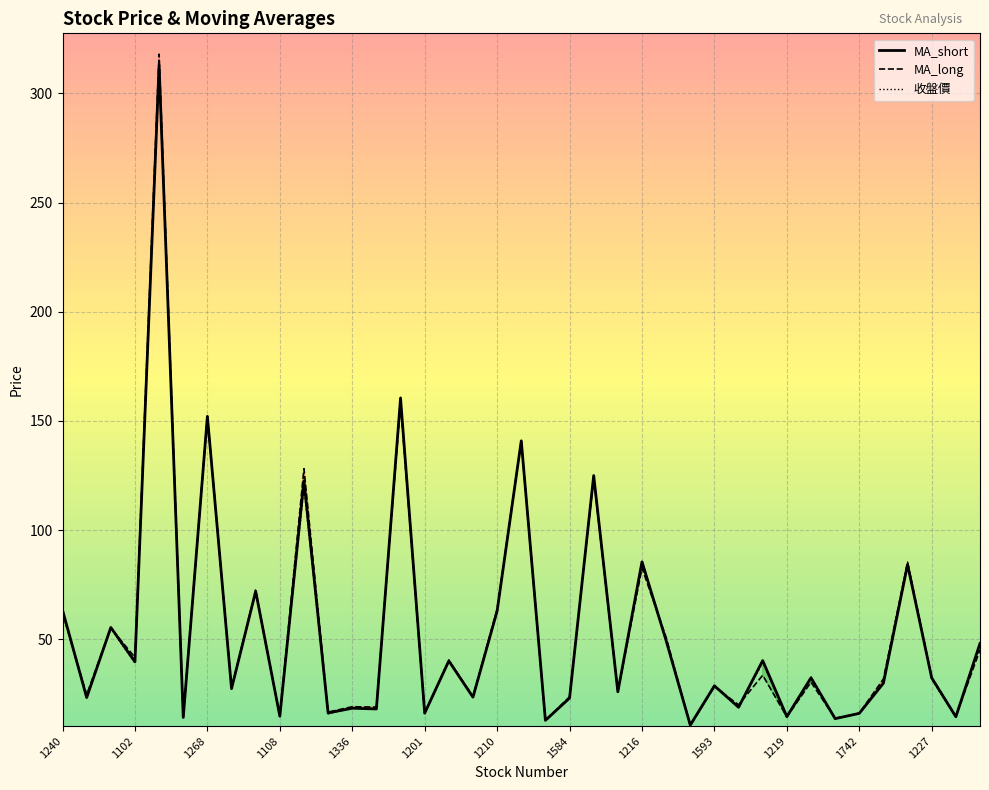

Which series changed the most between 1264 and 1213?

MA_long